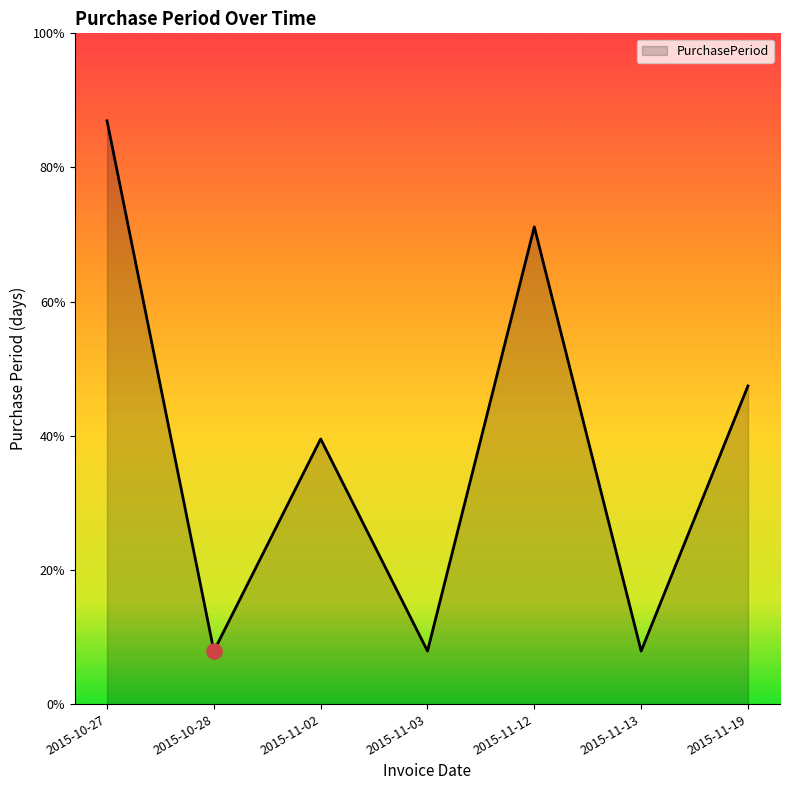

Approximately how many times larger is the value at 2015-11-02 compared to 2015-10-27?

0.5